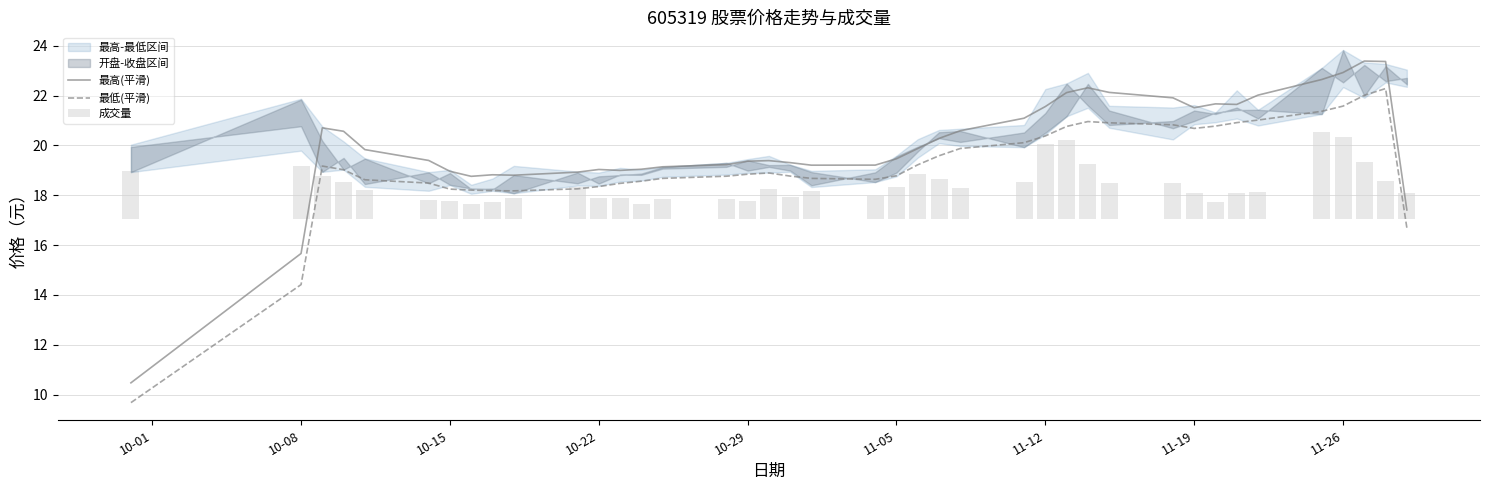

What is the value of the 最低(平滑) bar at the 26th from the left?

20.1